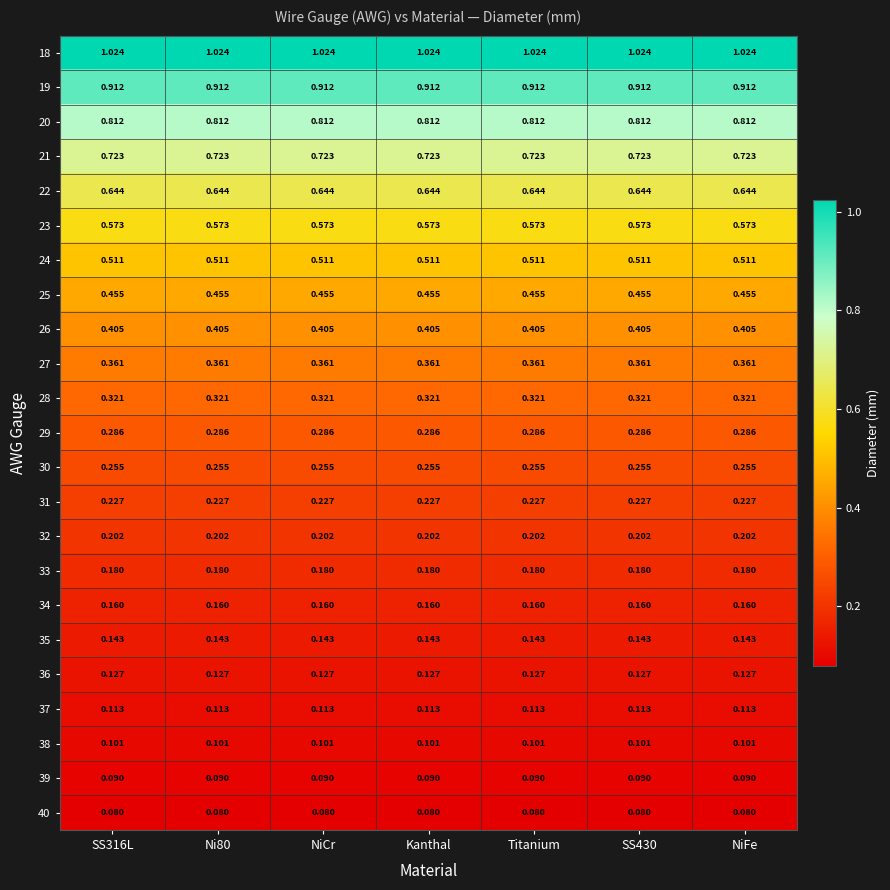

Is the value of 39 at Ni80 greater than the value of 32 at SS430?

No